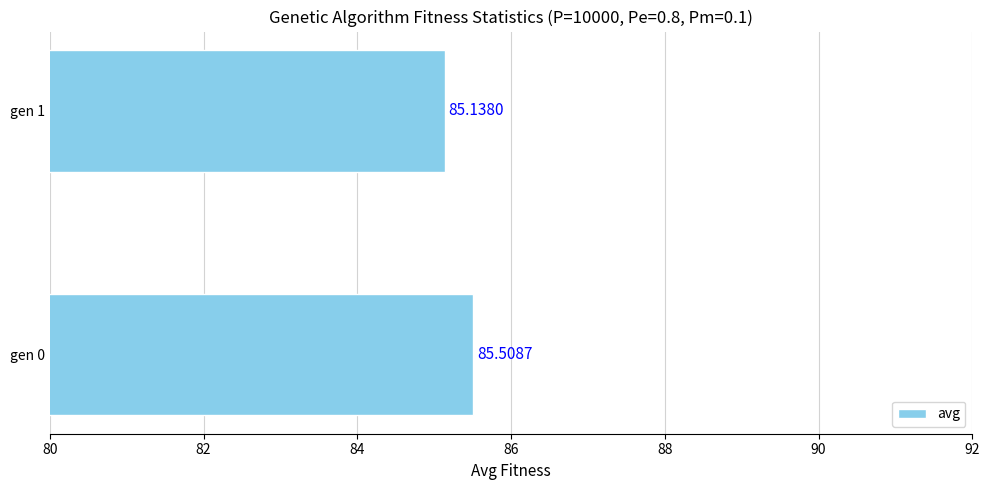

What is the minimum value shown in the chart?

85.1